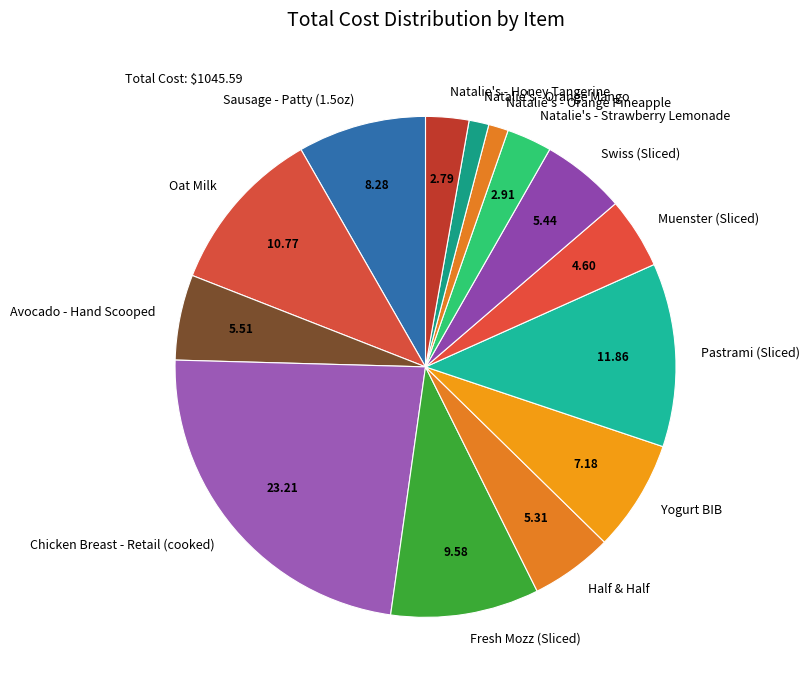

Between Yogurt BIB and Chicken Breast - Retail (cooked), which is larger?

Chicken Breast - Retail (cooked)